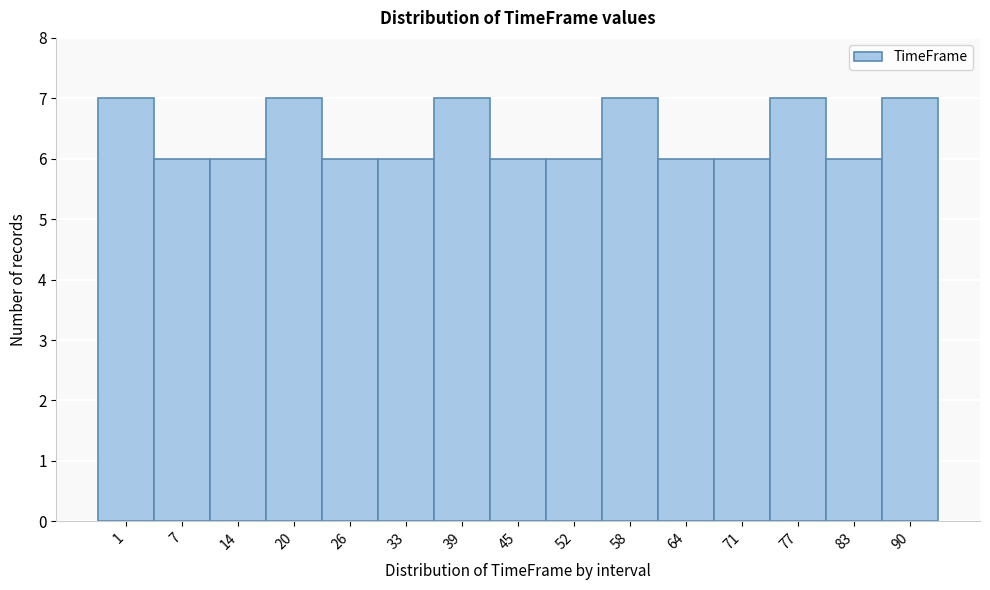

Reading right to left, extract all data points from this chart.

7	6	7	6	6	7	6	6	7	6	6	7	6	6	7